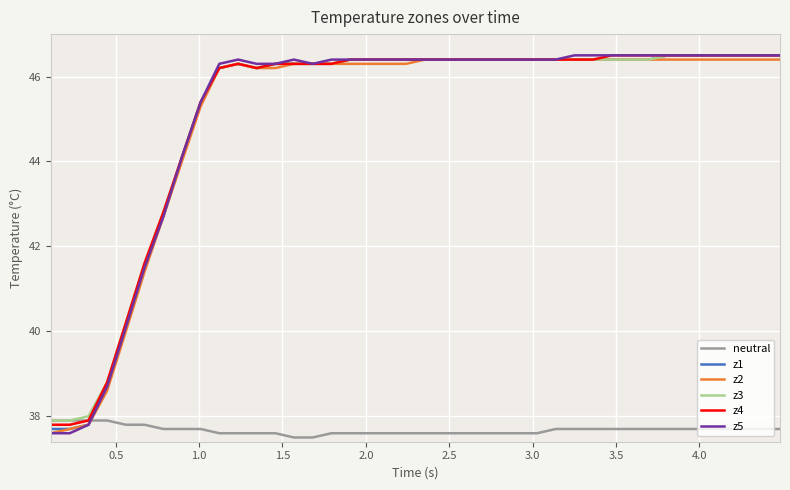

What is the smallest value displayed?

37.5